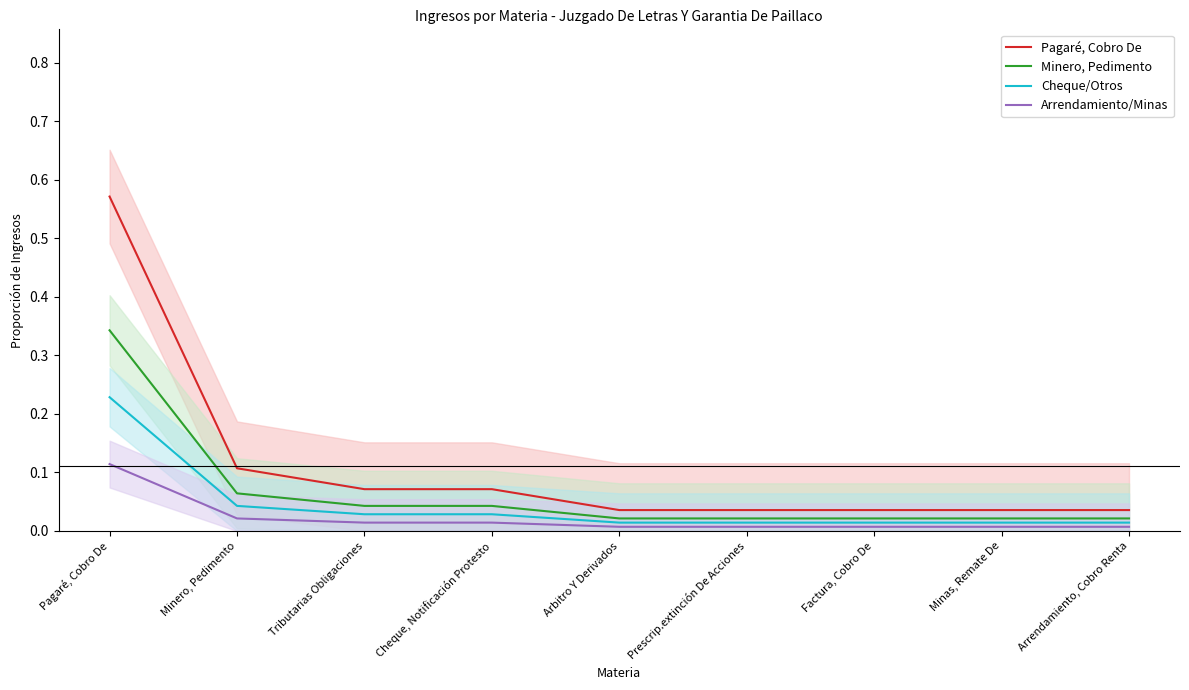

Reading right to left, transcribe all the data shown in this chart.

Pagaré, Cobro De: Arrendamiento, Cobro Renta=0.0	Minas, Remate De=0.0	Factura, Cobro De=0.0	Prescrip.extinción De Acciones=0.0	Arbitro Y Derivados=0.0	Cheque, Notificación Protesto=0.1	Tributarias Obligaciones=0.1	Minero, Pedimento=0.1	Pagaré, Cobro De=0.6
Minero, Pedimento: Arrendamiento, Cobro Renta=0.0	Minas, Remate De=0.0	Factura, Cobro De=0.0	Prescrip.extinción De Acciones=0.0	Arbitro Y Derivados=0.0	Cheque, Notificación Protesto=0.0	Tributarias Obligaciones=0.0	Minero, Pedimento=0.1	Pagaré, Cobro De=0.3
Cheque/Otros: Arrendamiento, Cobro Renta=0.0	Minas, Remate De=0.0	Factura, Cobro De=0.0	Prescrip.extinción De Acciones=0.0	Arbitro Y Derivados=0.0	Cheque, Notificación Protesto=0.0	Tributarias Obligaciones=0.0	Minero, Pedimento=0.0	Pagaré, Cobro De=0.2
Arrendamiento/Minas: Arrendamiento, Cobro Renta=0.0	Minas, Remate De=0.0	Factura, Cobro De=0.0	Prescrip.extinción De Acciones=0.0	Arbitro Y Derivados=0.0	Cheque, Notificación Protesto=0.0	Tributarias Obligaciones=0.0	Minero, Pedimento=0.0	Pagaré, Cobro De=0.1